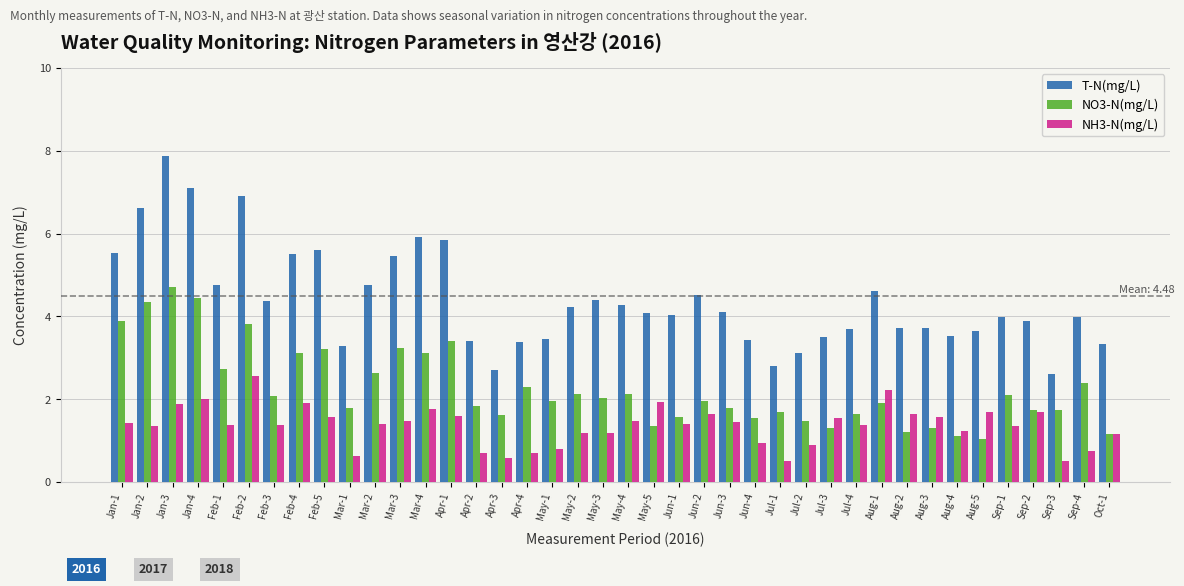

List the series in order of their overall mean, lowest first.

NH3-N(mg/L), NO3-N(mg/L), T-N(mg/L)